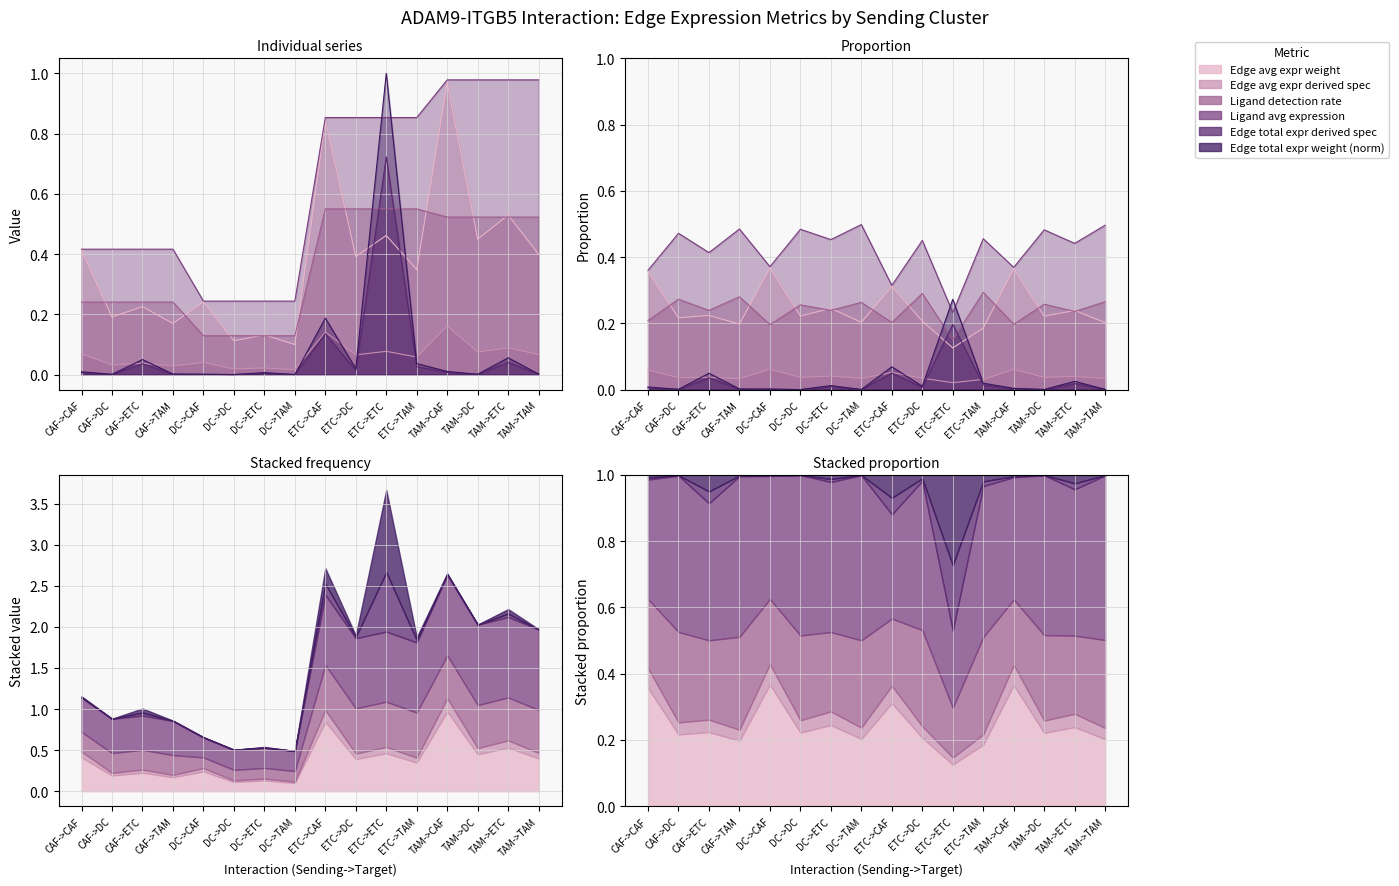

Between which two adjacent categories do Edge avg expr weight and Ligand detection rate first intersect?

CAF->CAF and CAF->DC